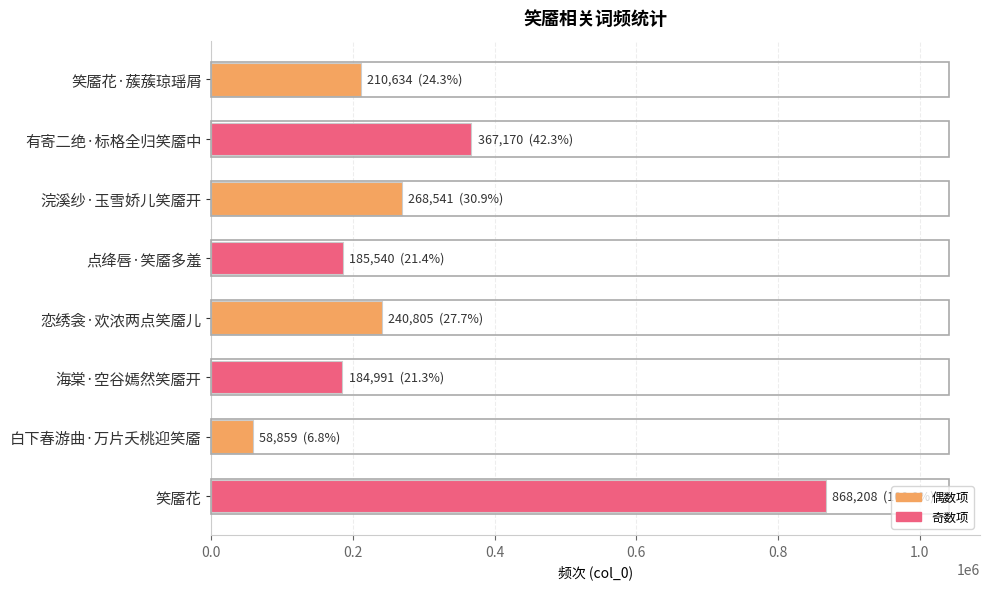

Which category has the highest value across all series?

笑靥花